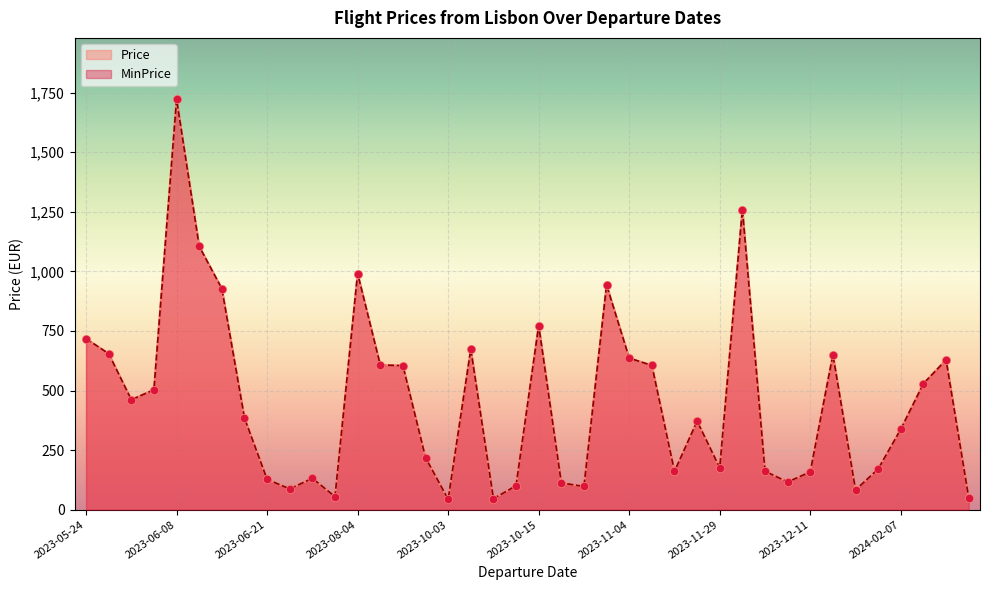

What are all the series names shown in the legend?

Price, MinPrice